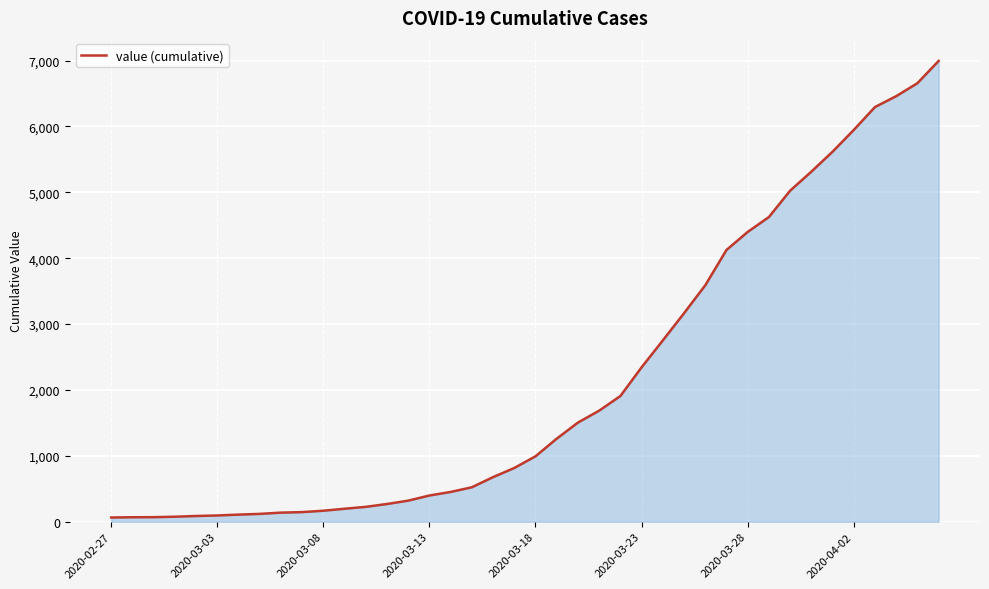

Does the chart display data point markers on the line(s)?

No